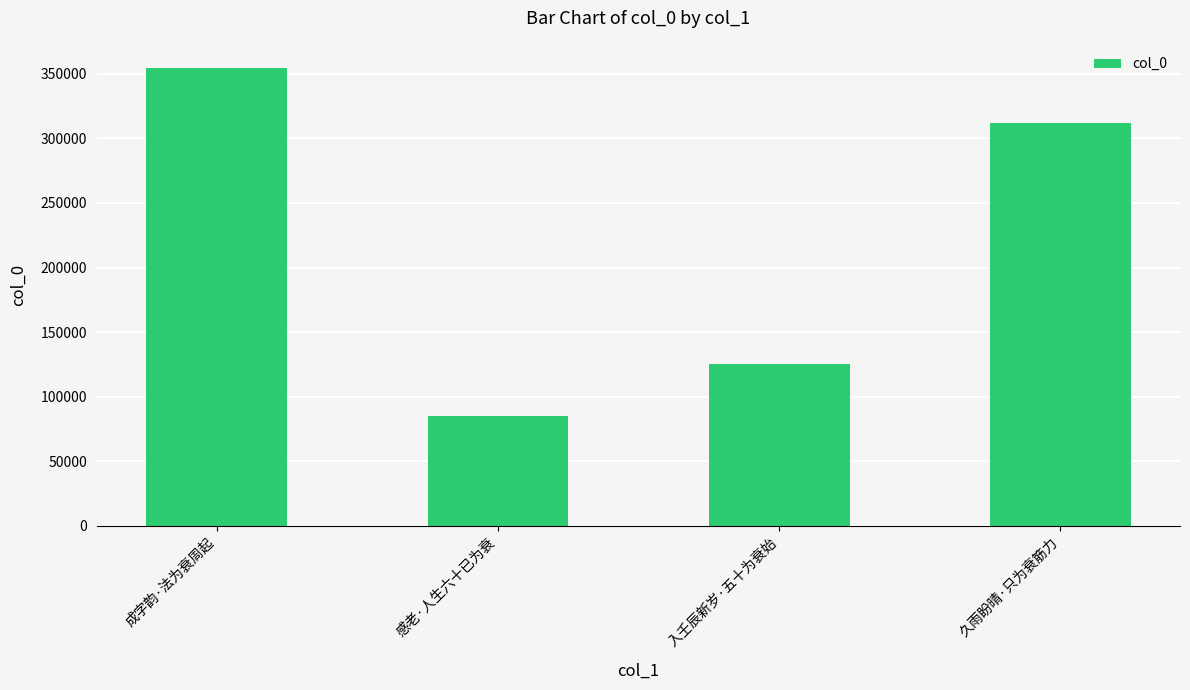

Reading right to left, list all the values displayed in this chart.

312060	125238	84962	354680